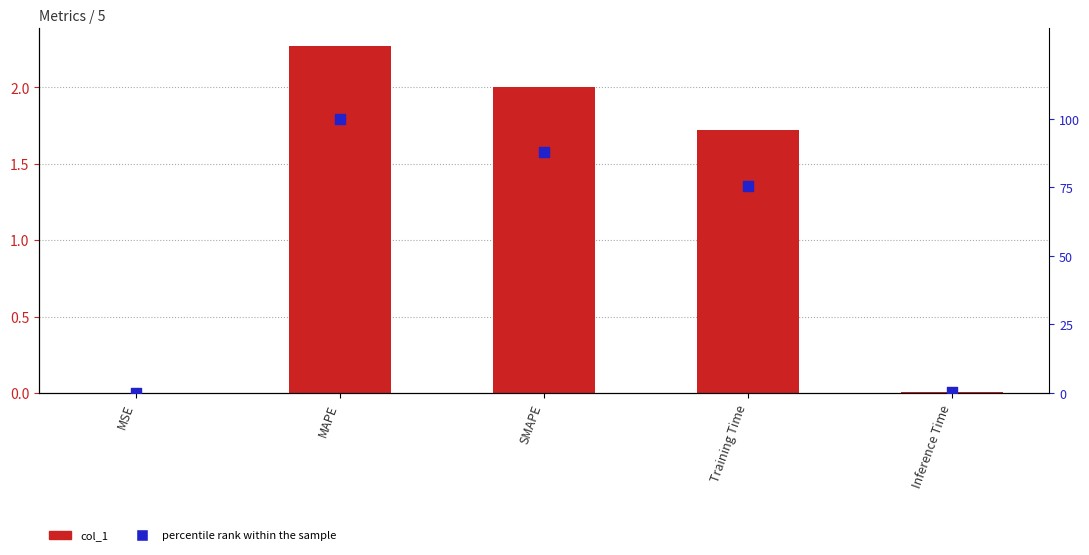

Which series has the largest Y range (max minus min)?

percentile rank within the sample